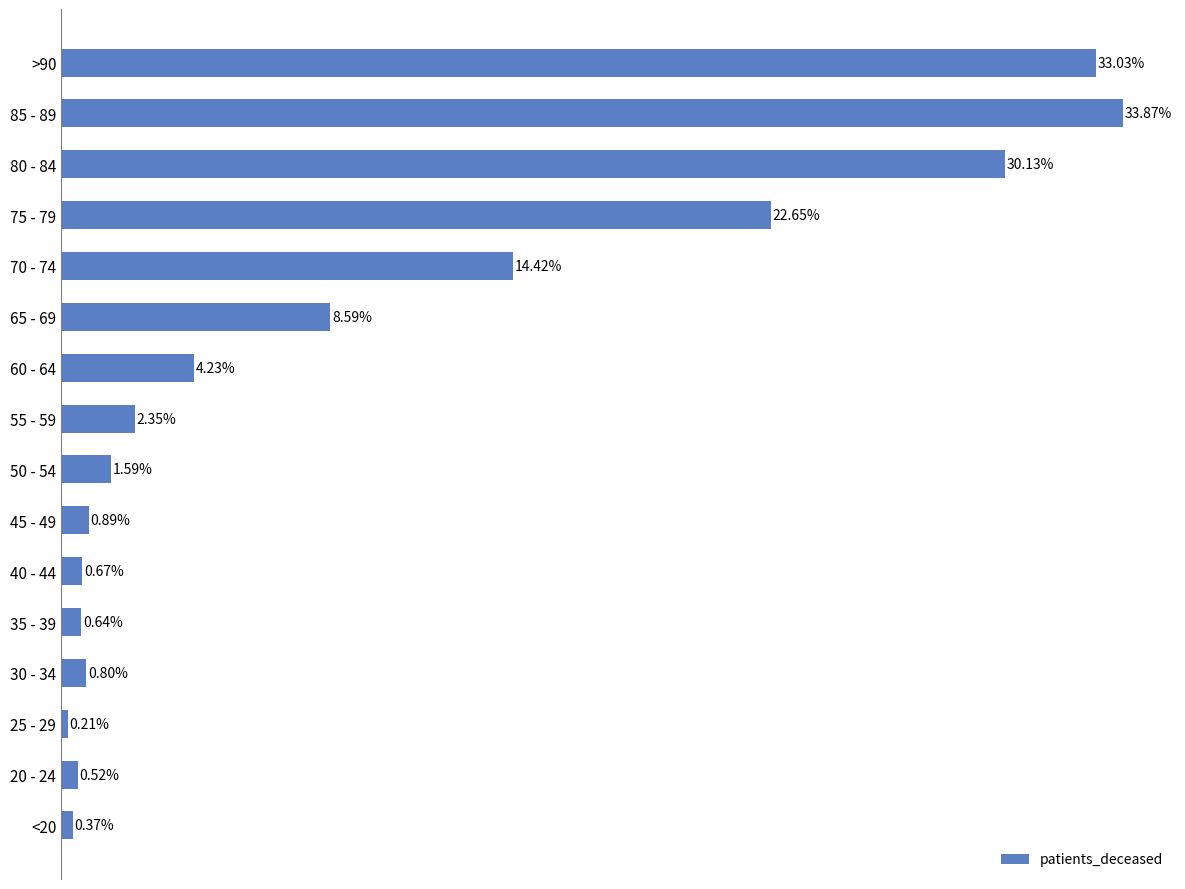

Between <20 and 55 - 59, which is larger?

55 - 59